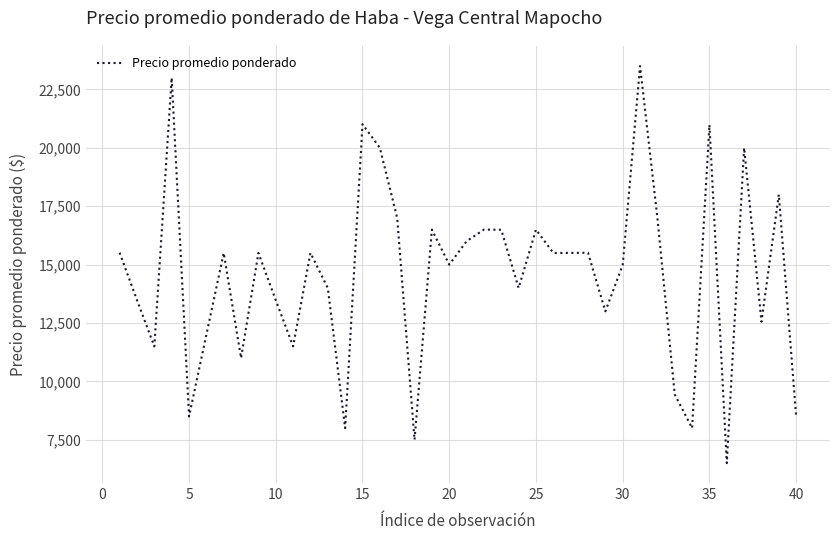

What is the difference between the maximum and minimum values?

17000